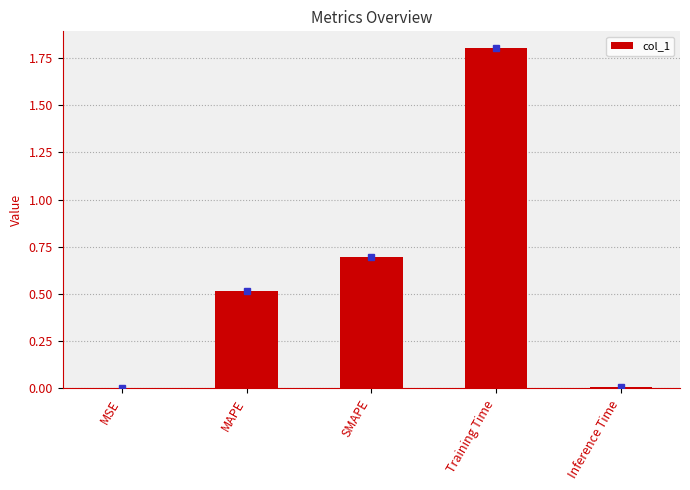

True or false: the data shows 0.7 at SMAPE.

True